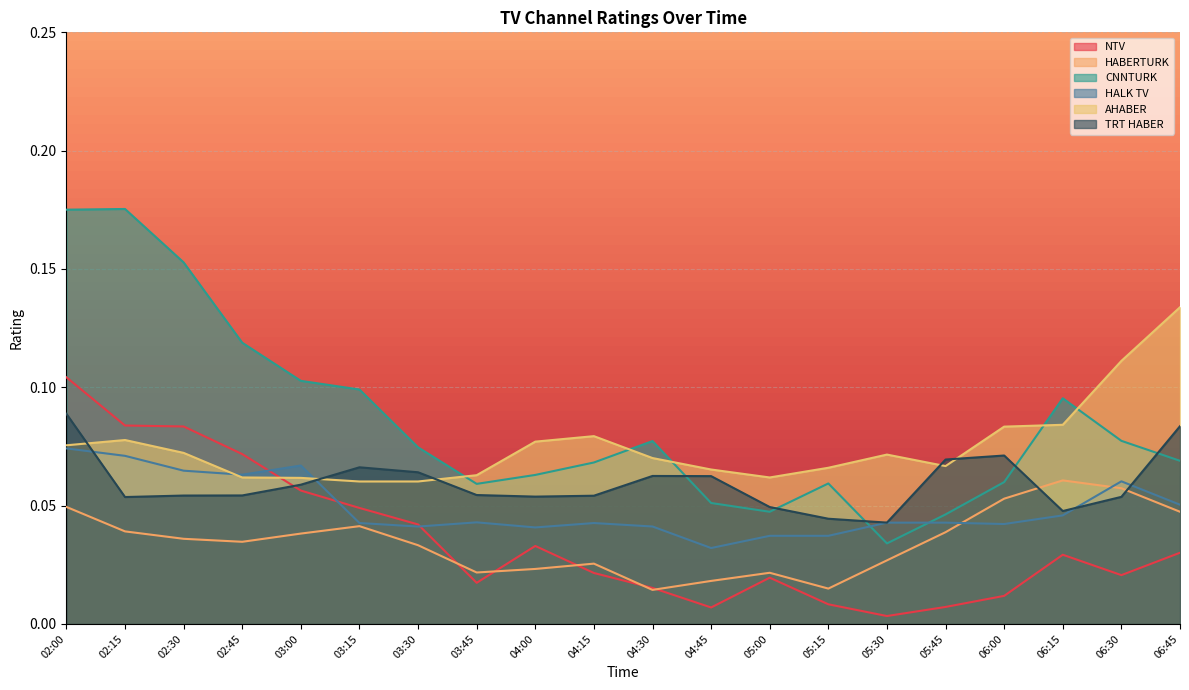

How many series are shown in this chart?

6